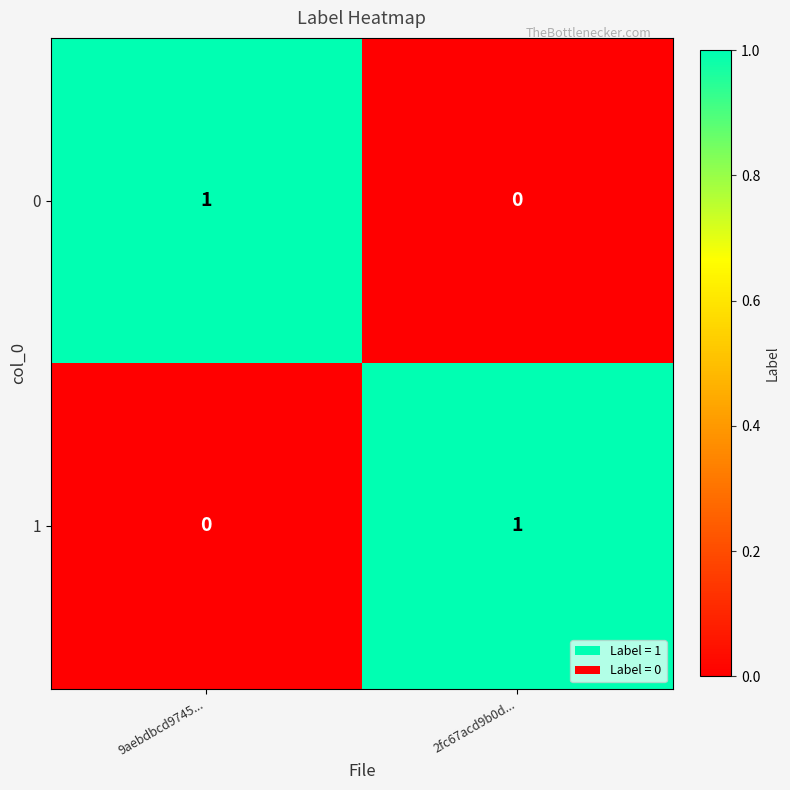

How many series are shown in this chart?

2